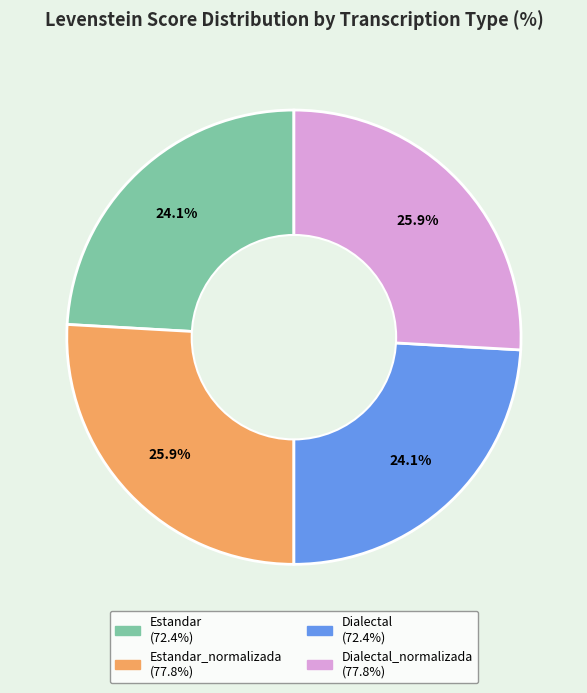

Is there a majority slice in this chart?

No